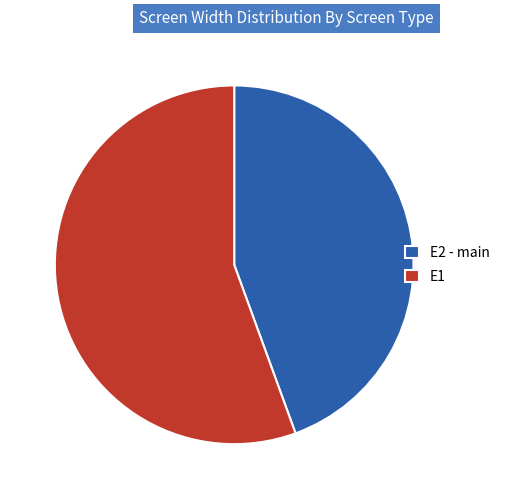

Combined, do E1 and E2 - main account for over 50%?

Yes